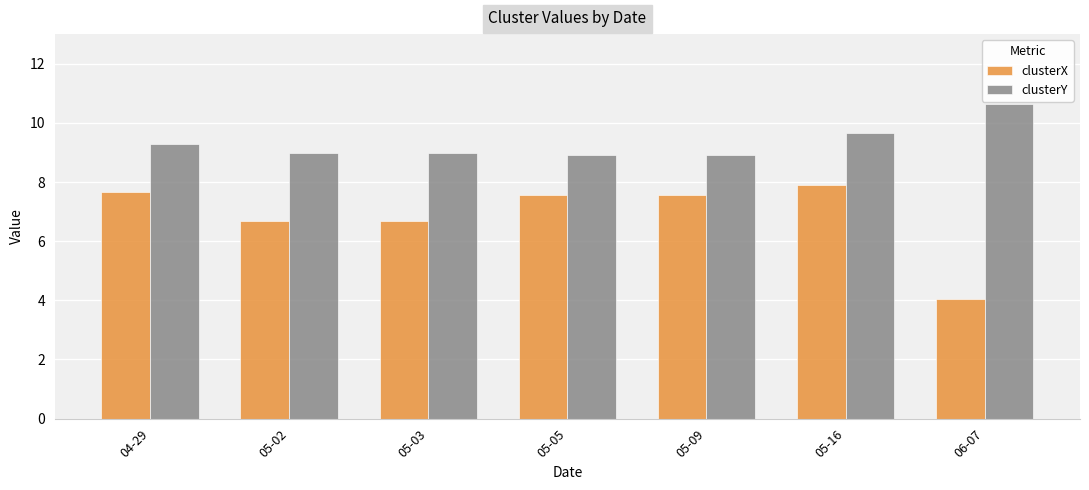

Reading left to right, list all the values displayed in this chart.

clusterX: 04-29=7.7	05-02=6.7	05-03=6.7	05-05=7.6	05-09=7.6	05-16=7.9	06-07=4.0
clusterY: 04-29=9.3	05-02=9.0	05-03=9.0	05-05=8.9	05-09=8.9	05-16=9.6	06-07=10.6